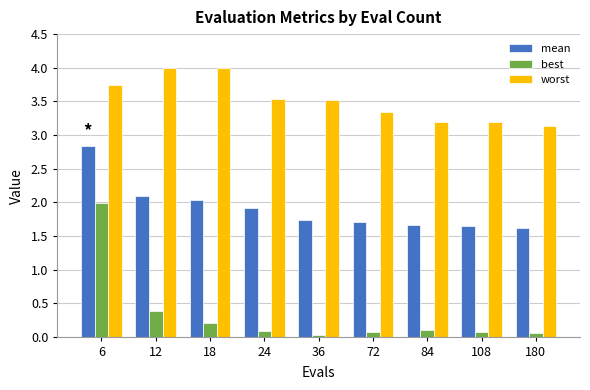

What is the sum of all best values?

3.0